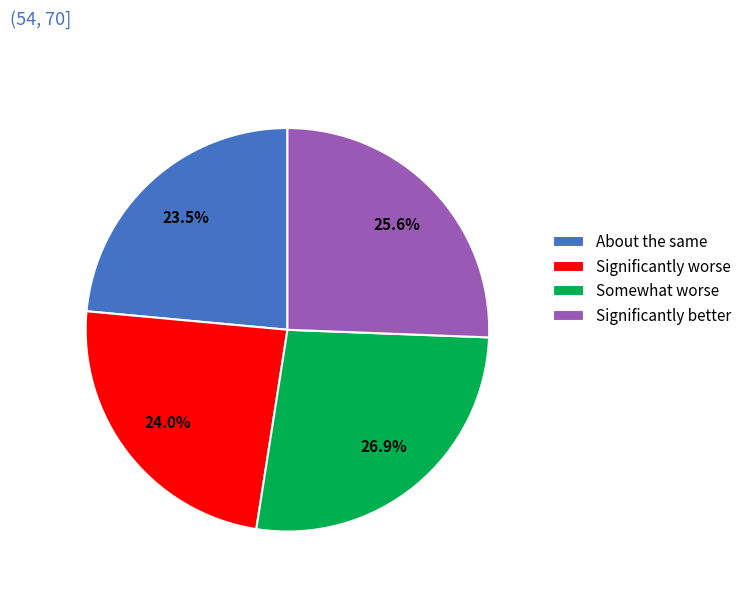

Approximately how many times larger is the value at About the same compared to Significantly better?

0.9